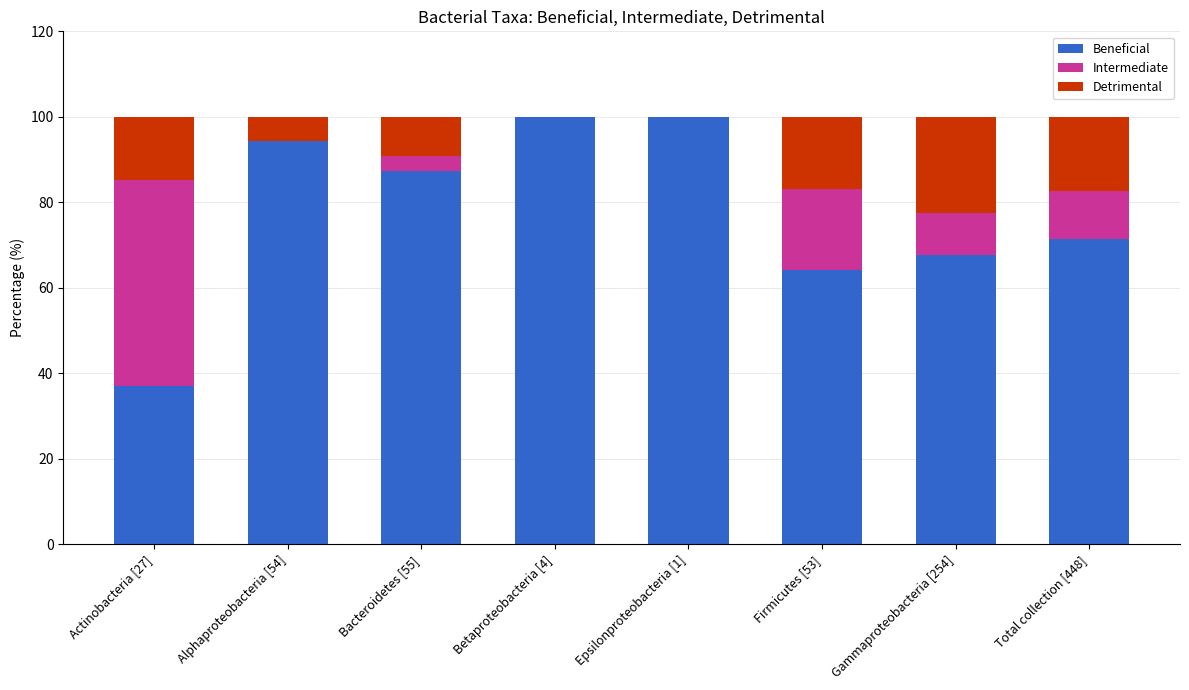

What is the total value across all series at Epsilonproteobacteria [1]?

100.0